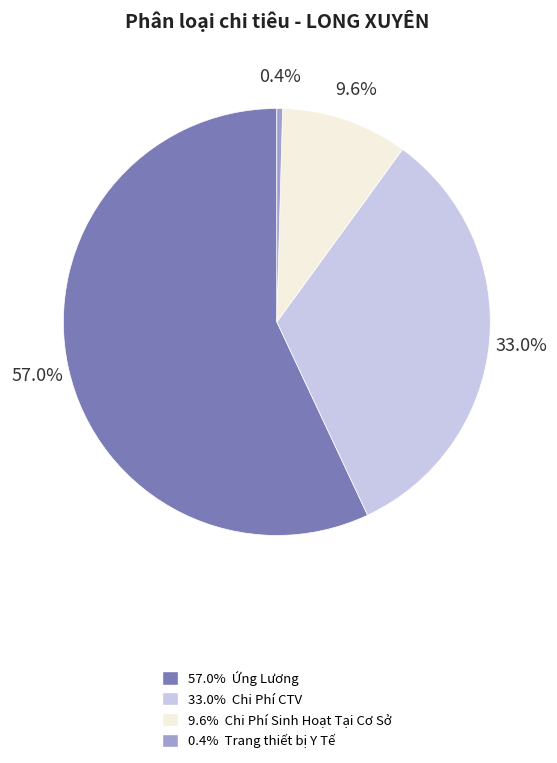

Is there any slice that represents more than half of the pie?

Yes